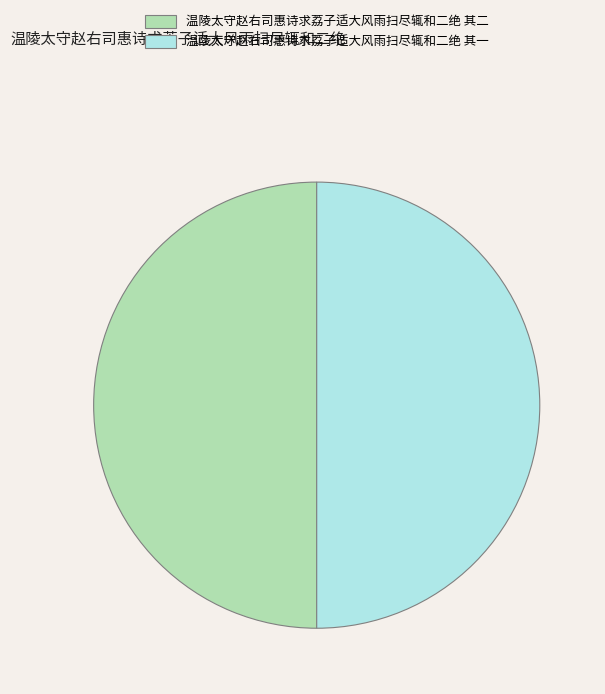

What is the ratio of the value at 温陵太守赵右司惠诗求荔子适大风雨扫尽辄和二绝 其二 to the value at 温陵太守赵右司惠诗求荔子适大风雨扫尽辄和二绝 其一?

1.0